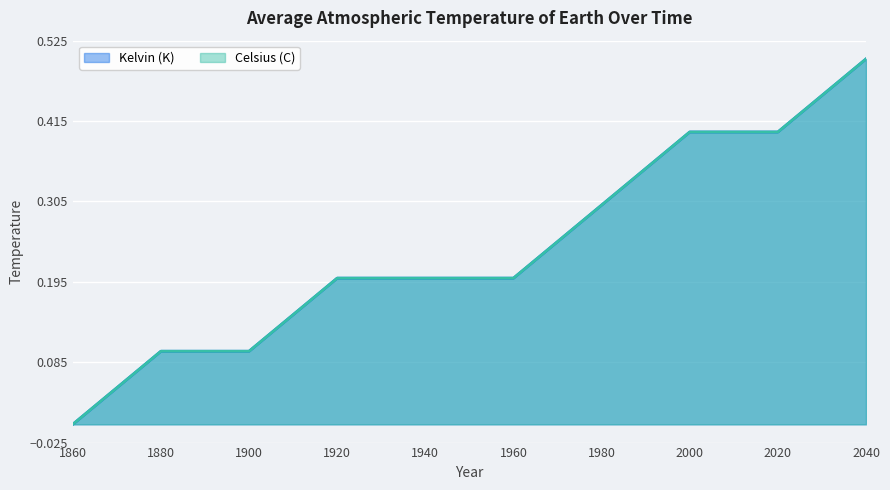

Does the chart display data point markers on the line(s)?

No